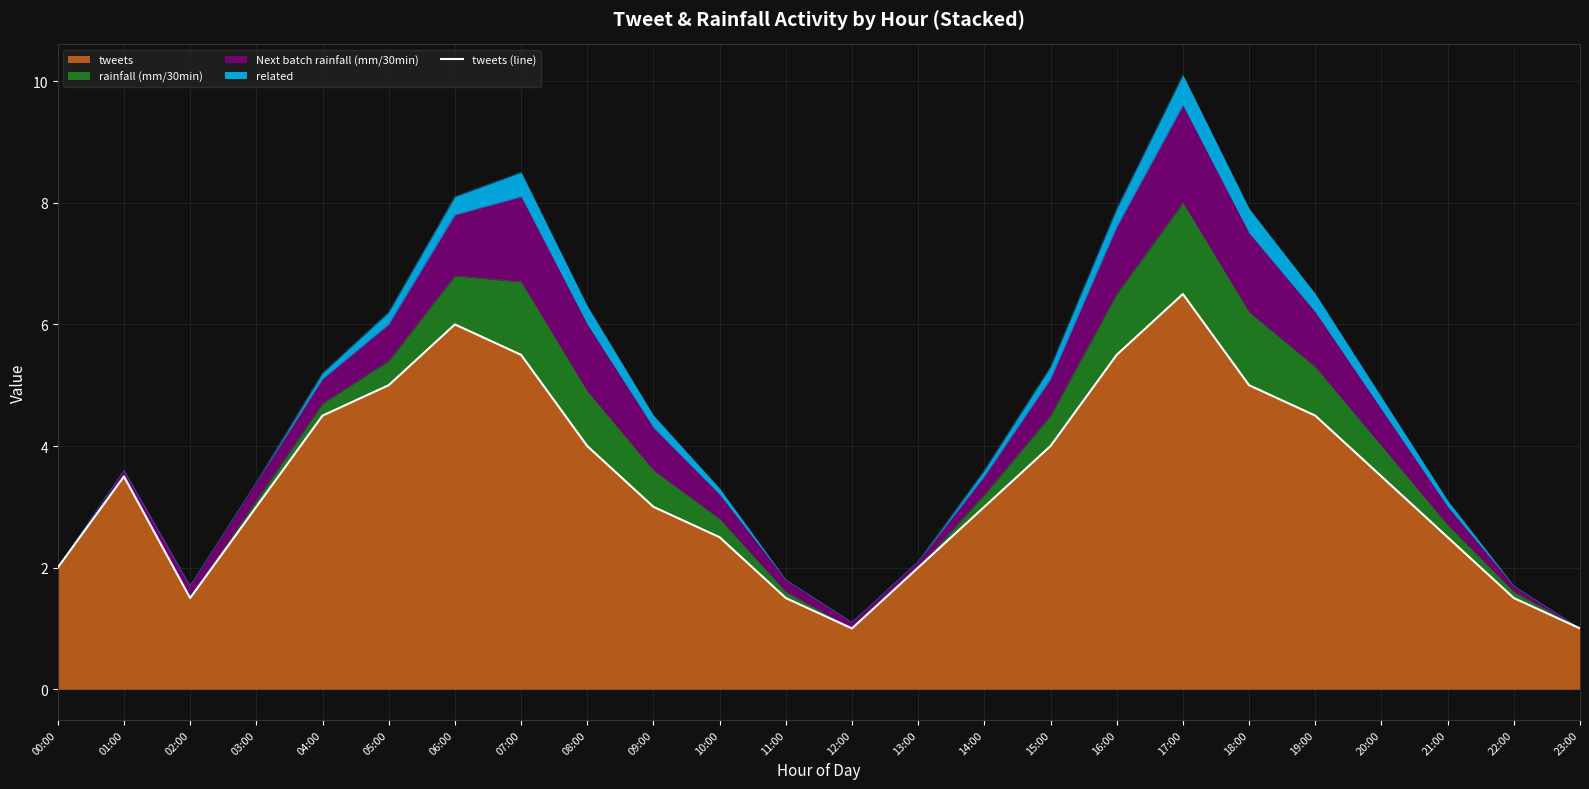

Reading right to left, extract all data points from this chart.

1.0	1.5	2.5	3.5	4.5	5.0	6.5	5.5	4.0	3.0	2.0	1.0	1.5	2.5	3.0	4.0	5.5	6.0	5.0	4.5	3.0	1.5	3.5	2.0